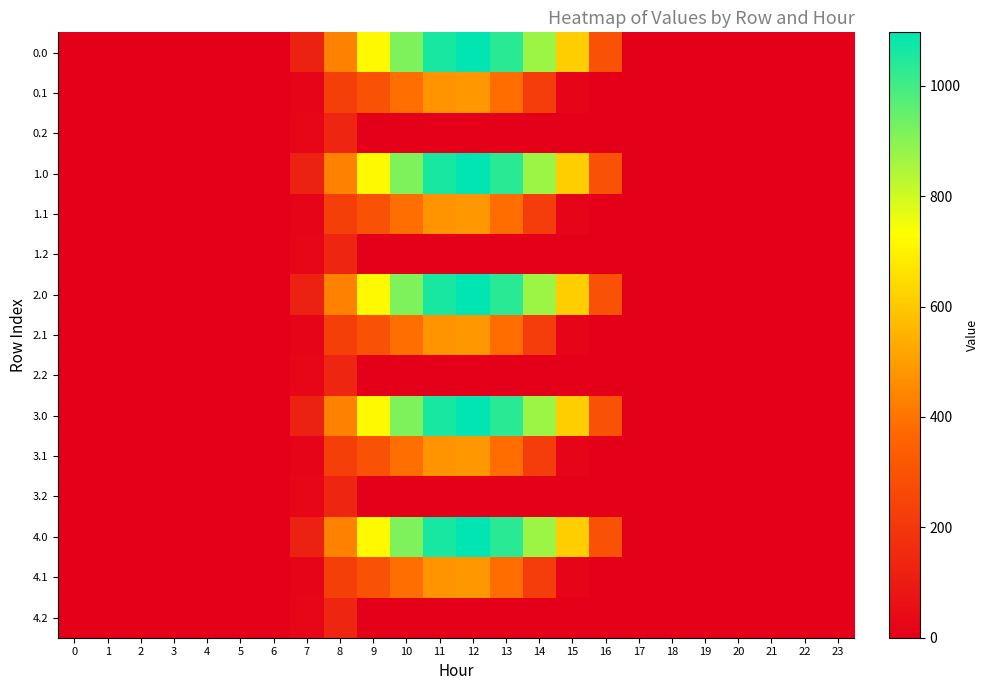

Which series has the largest total across all categories?

row_0